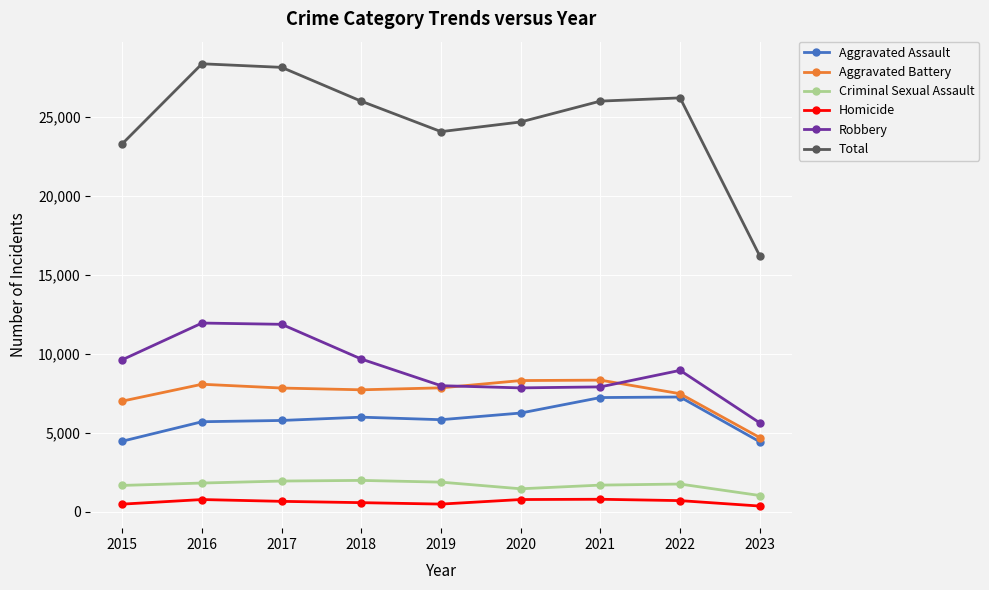

At how many categories does at least one series exceed 11425?

9